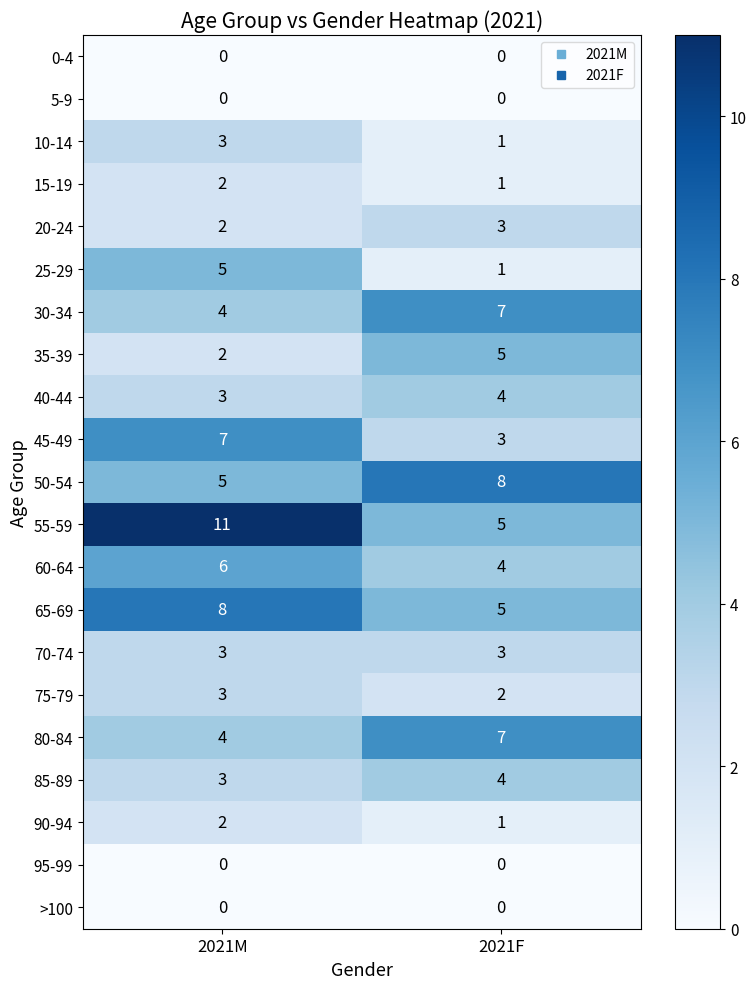

What is the sum of the 10-14 values at 2021M and 2021F?

4